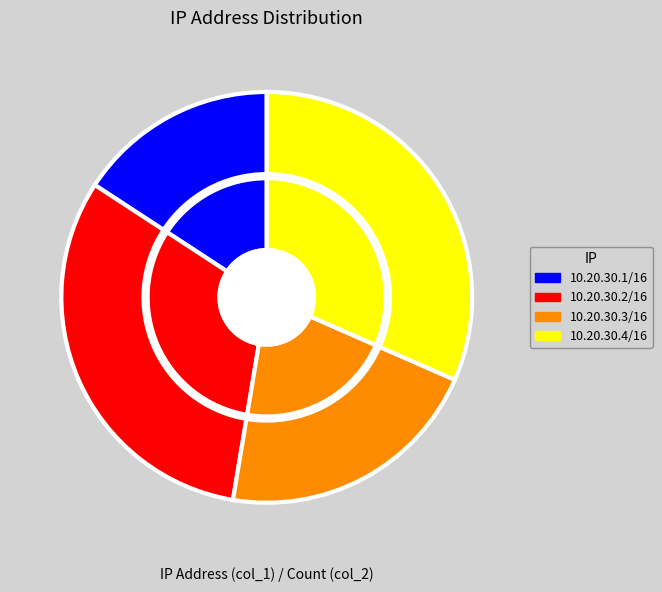

Is there a majority slice in this chart?

No